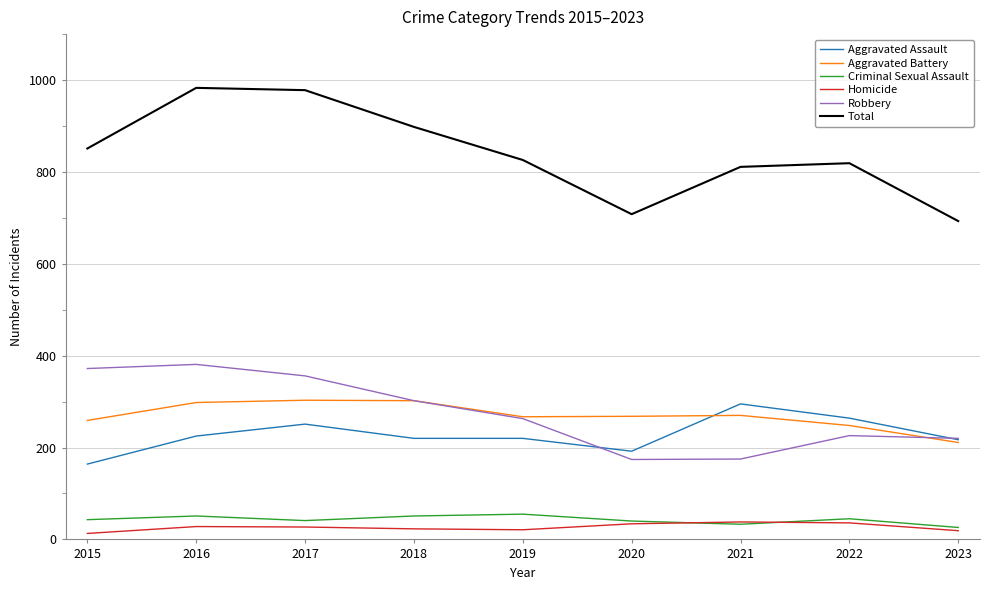

True or false: Total has a value of 898 at 2018.

True